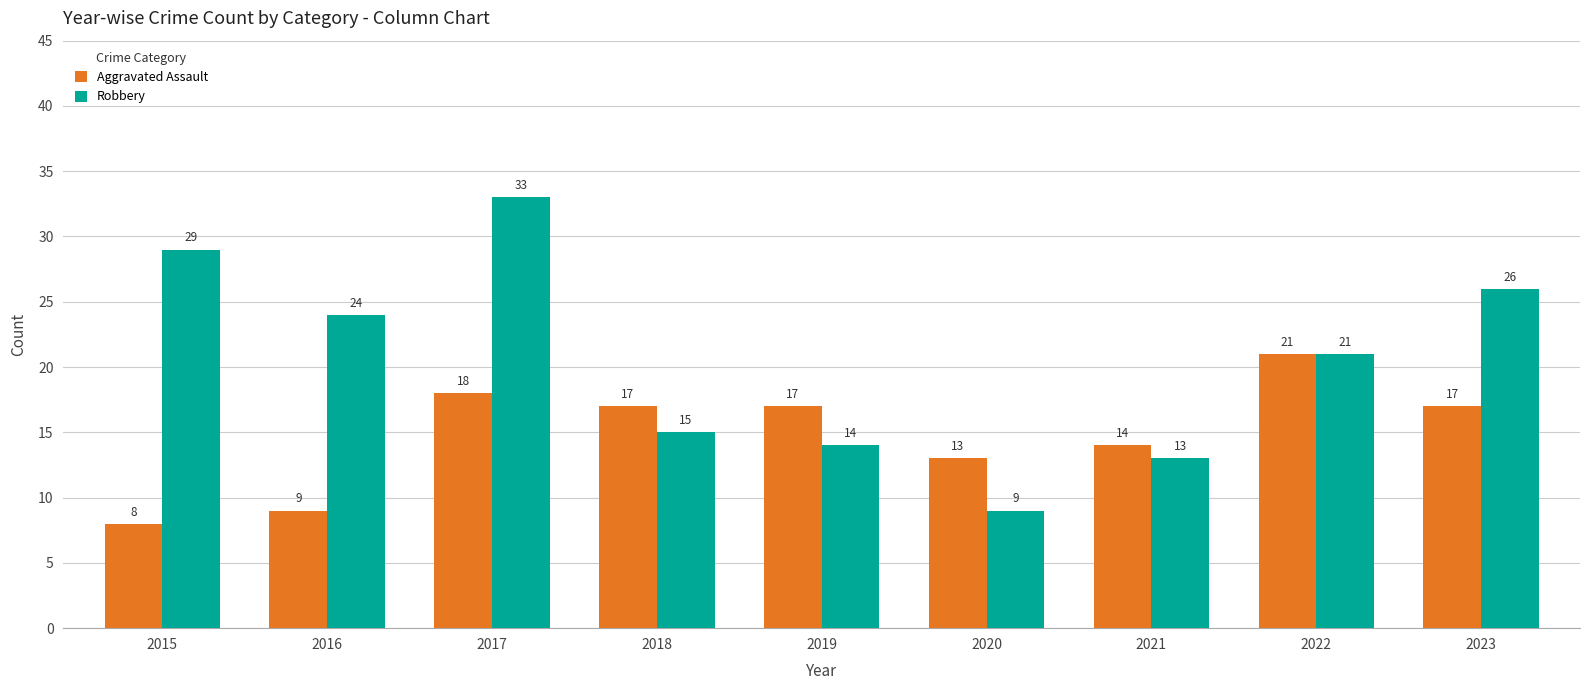

What is the difference between the Robbery values at 2018 and 2017?

18